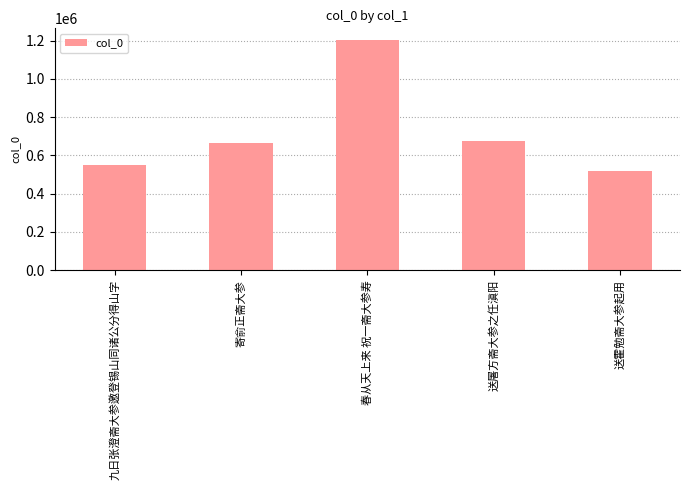

What is the label of the 4th bar from the right?

寄俞正斋大参